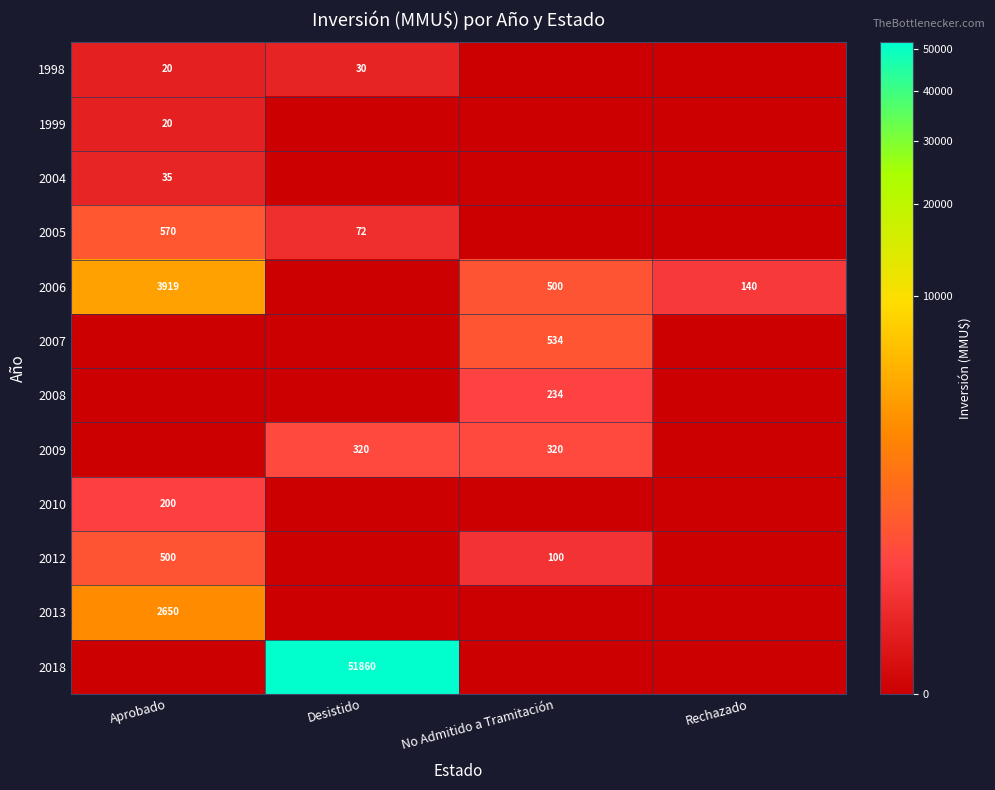

At which category does the chart reach its peak across all series?

Desistido